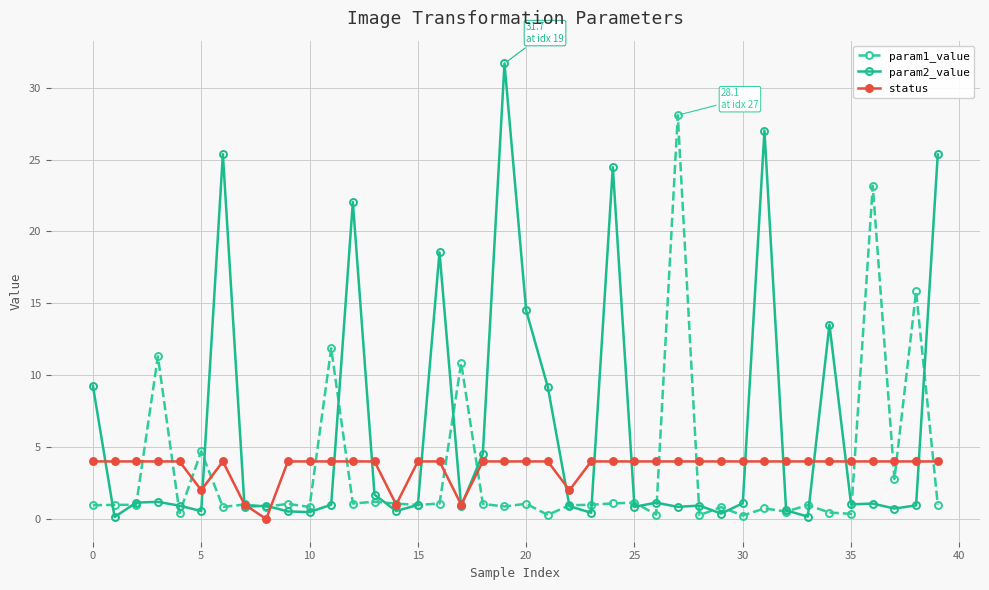

What is the value of the param2_value point at the 9th from the left?

0.9